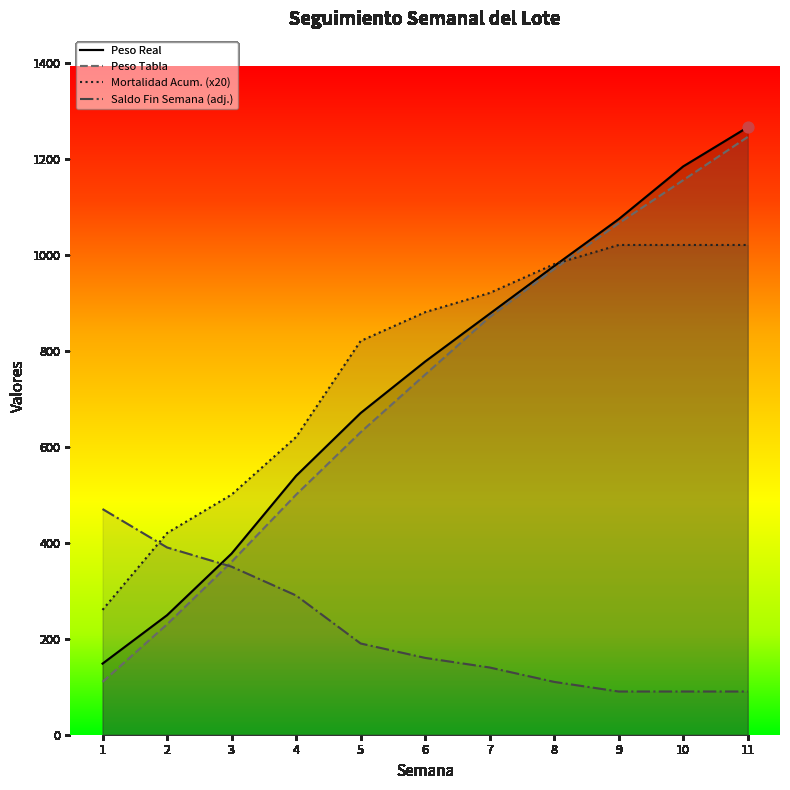

What is the total value across all series at 5?

2310.0